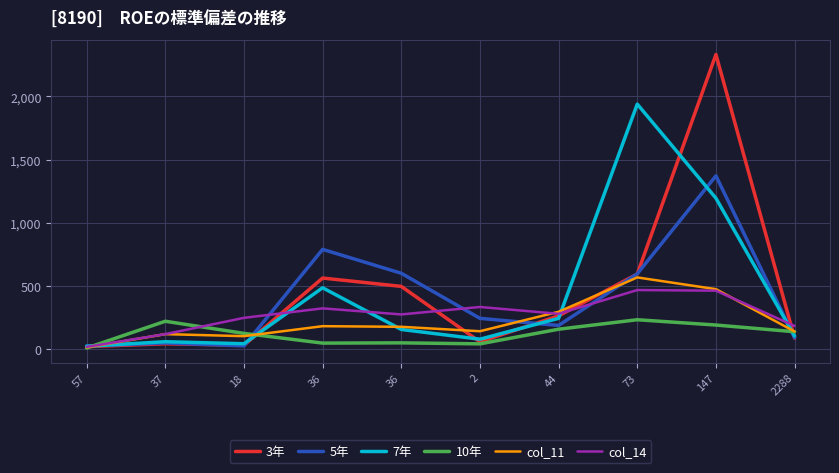

Which category has the lowest value in the 3年 series?

57